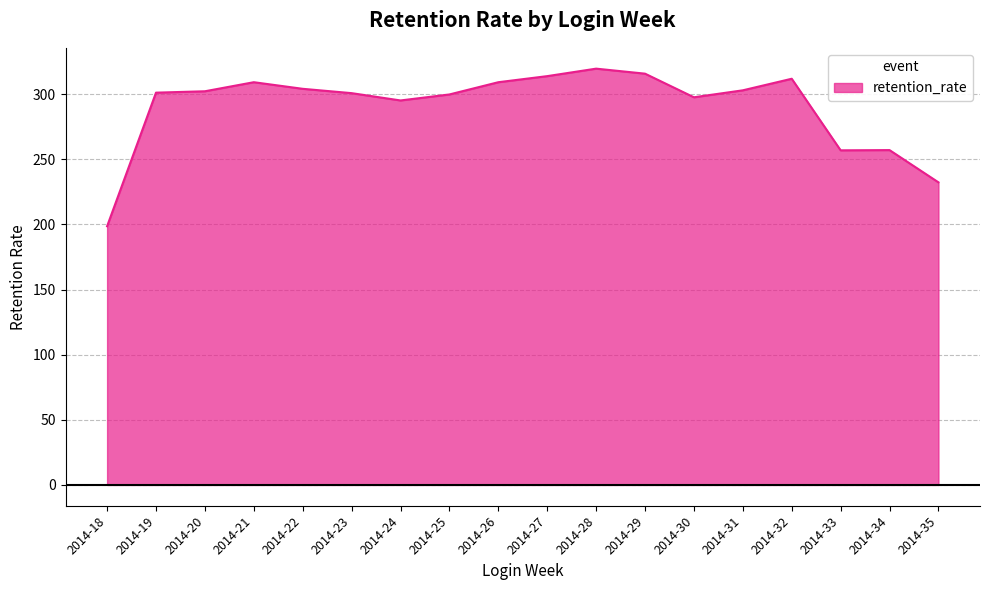

Approximately how many times larger is the value at 2014-20 compared to 2014-23?

1.0